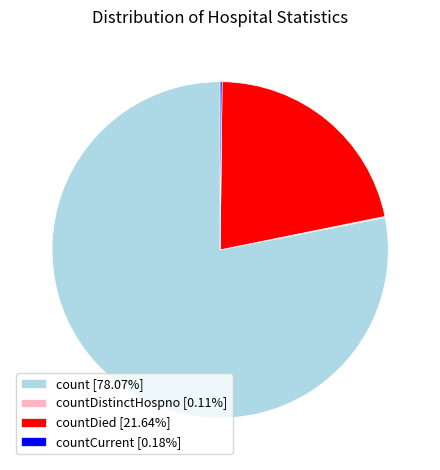

What is the ratio of the value at countDied [21.64%] to the value at count [78.07%]?

0.3